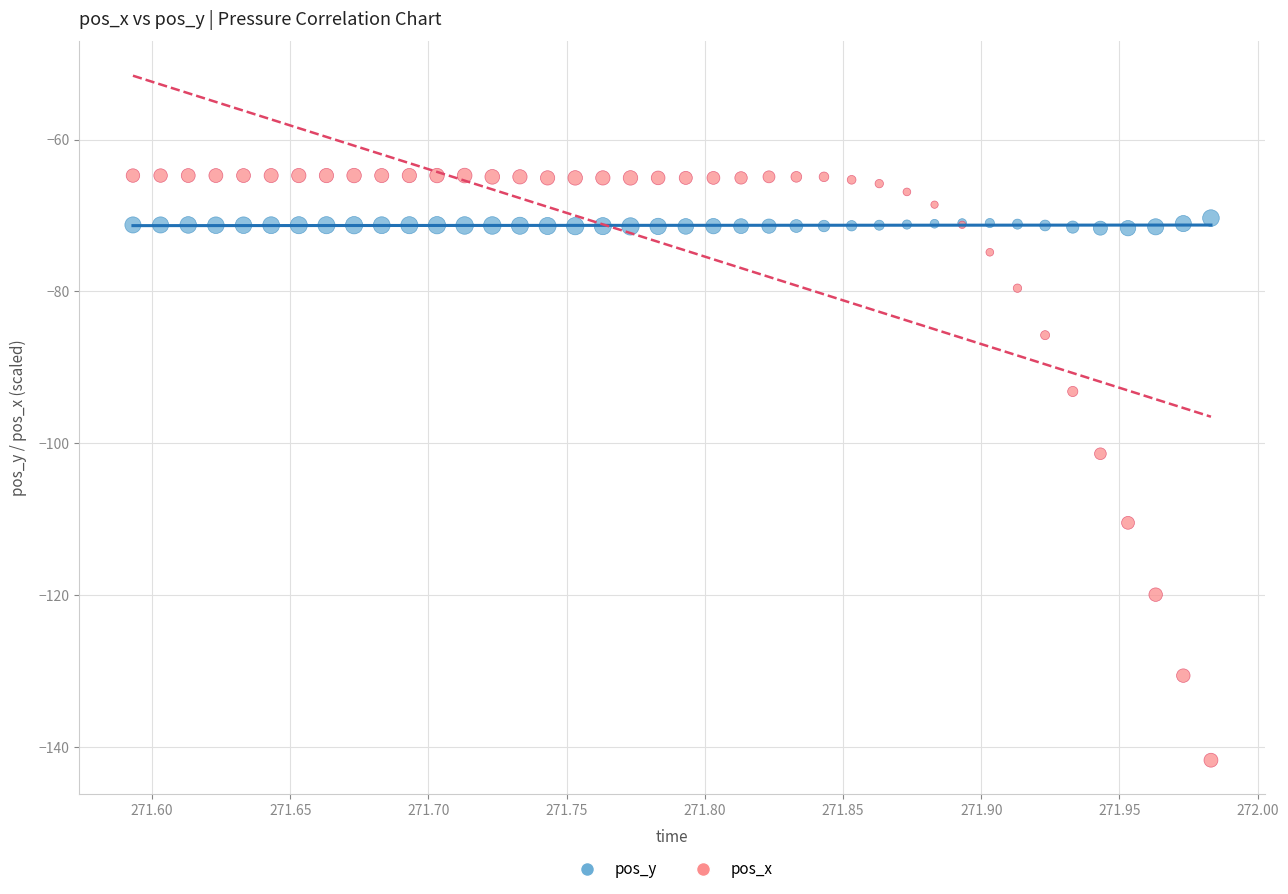

Across all series, what Y value is closest to -103?

-101.4